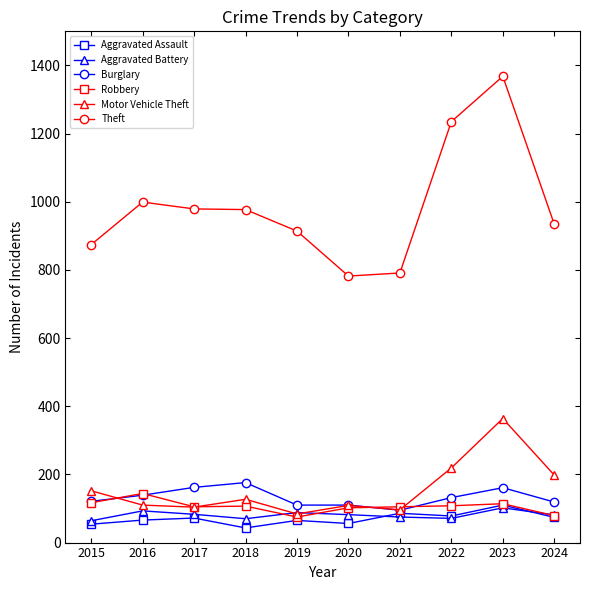

The value of Robbery at 2021 is 105. True or false?

True